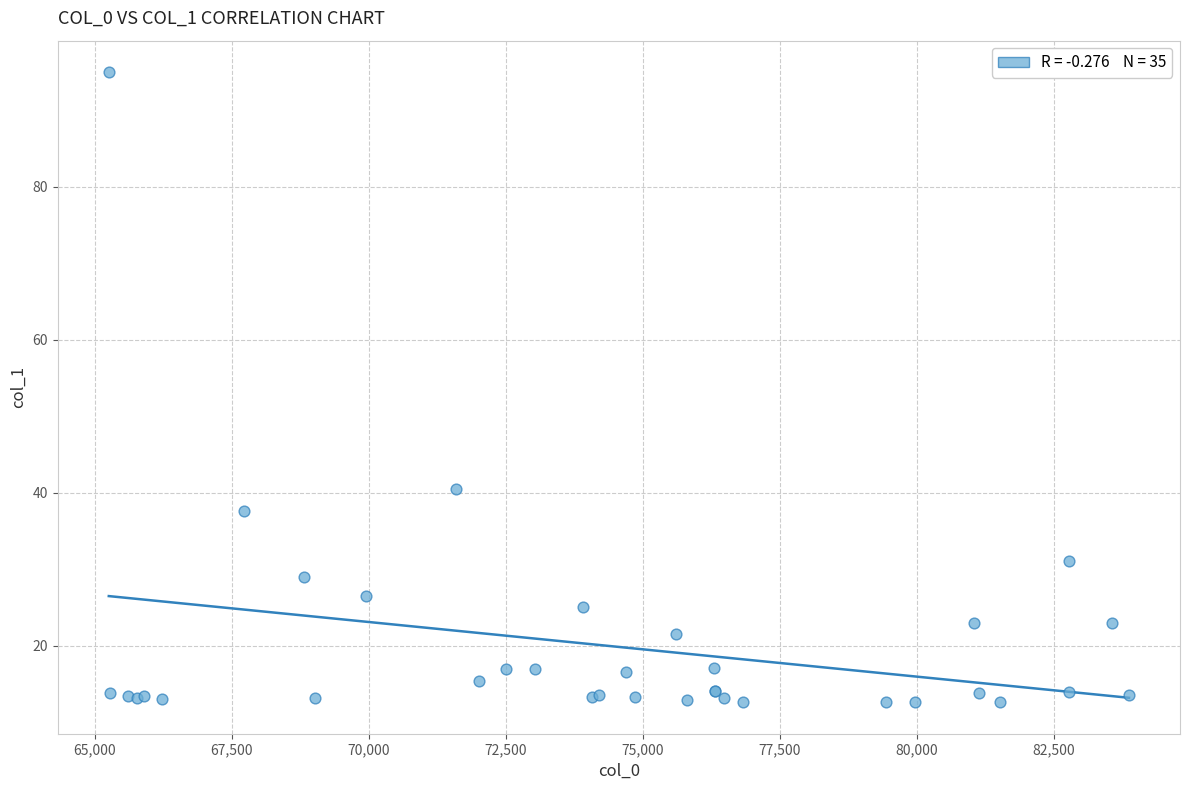

What Y value in the scatter plot is closest to 53?

40.5